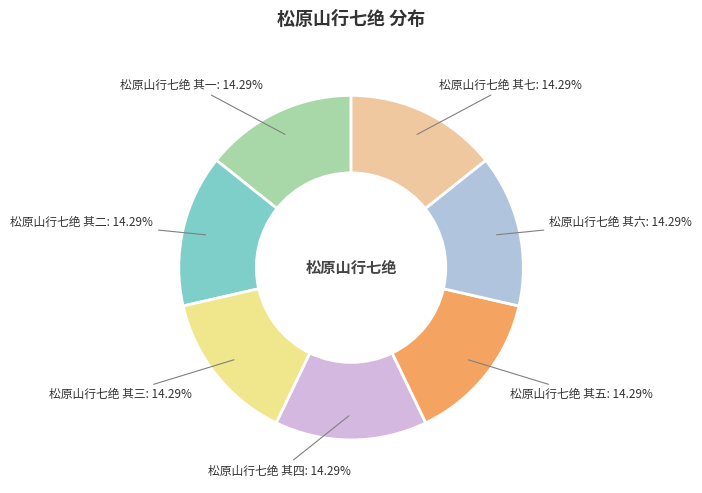

What is the ratio of the value at 松原山行七绝 其一 to the value at 松原山行七绝 其五?

1.0